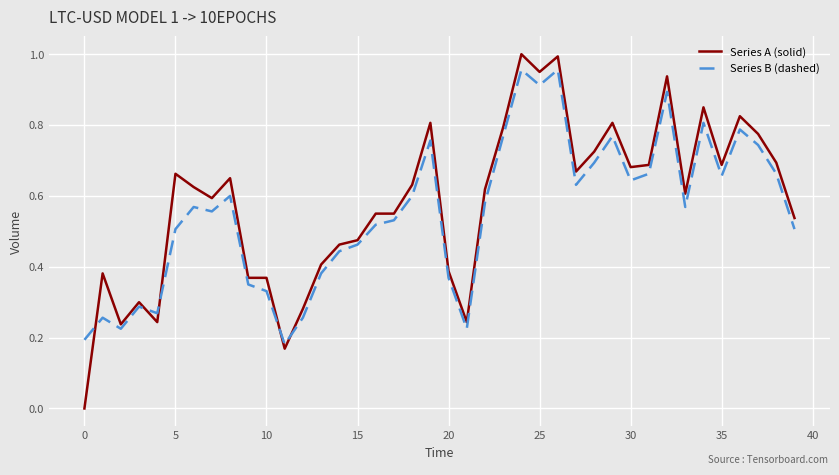

True or false: Series A (solid) and Series B (dashed) cross at least once.

True